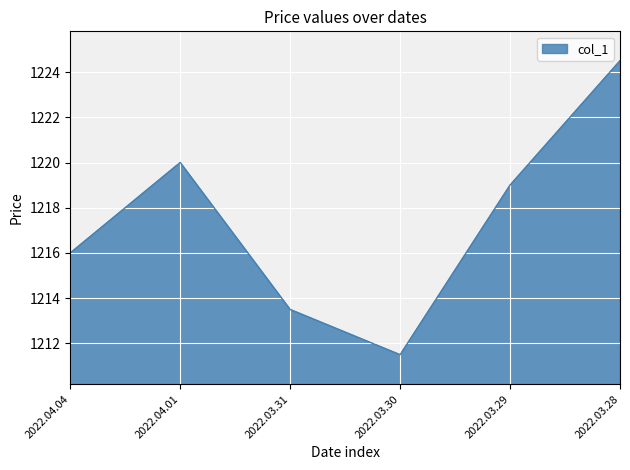

How many interior local valleys (lower than both neighbors) does the data have?

1